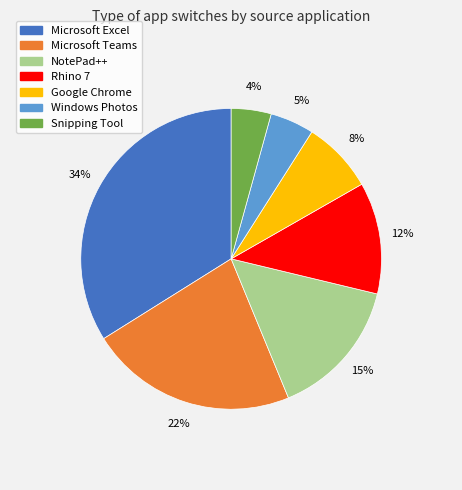

Is there any slice that represents more than half of the pie?

No